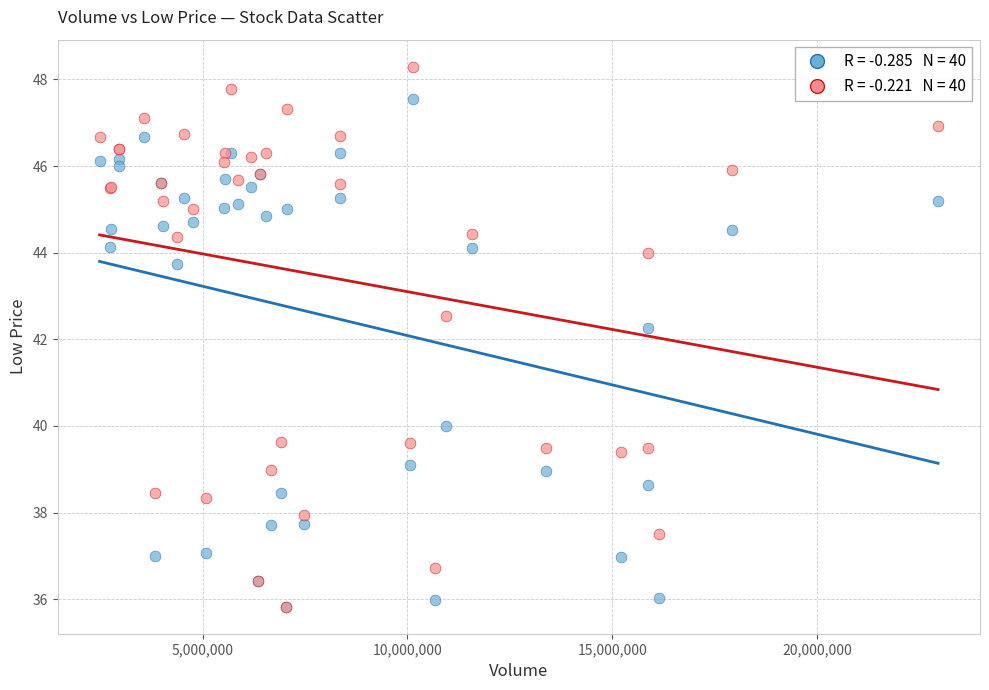

Across all series, what Y value is closest to 42?

42.3